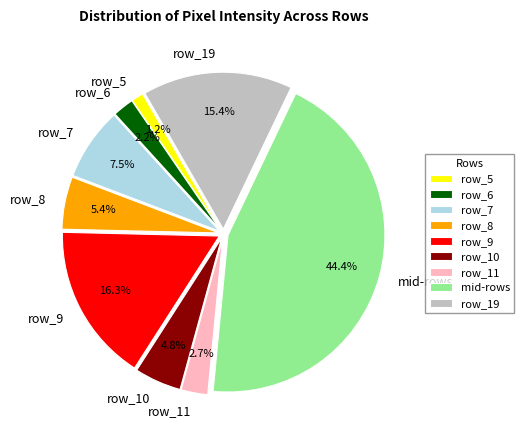

How many segments does this pie chart have?

9